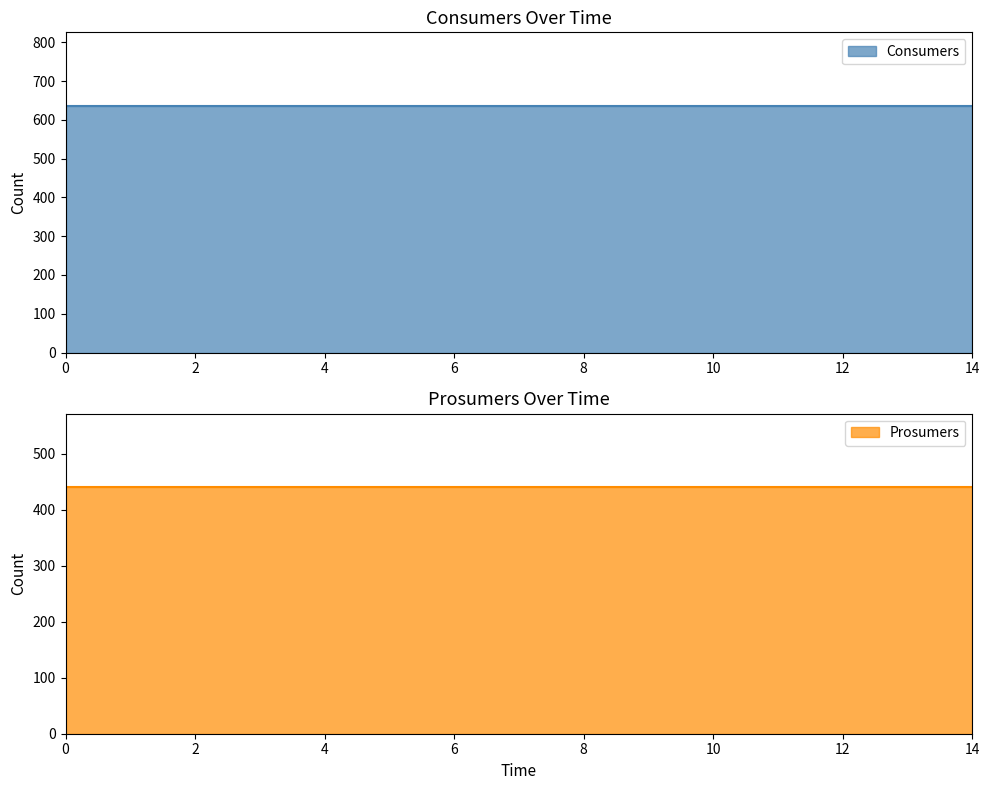

True or false: Prosumers and Consumers cross at least once.

False